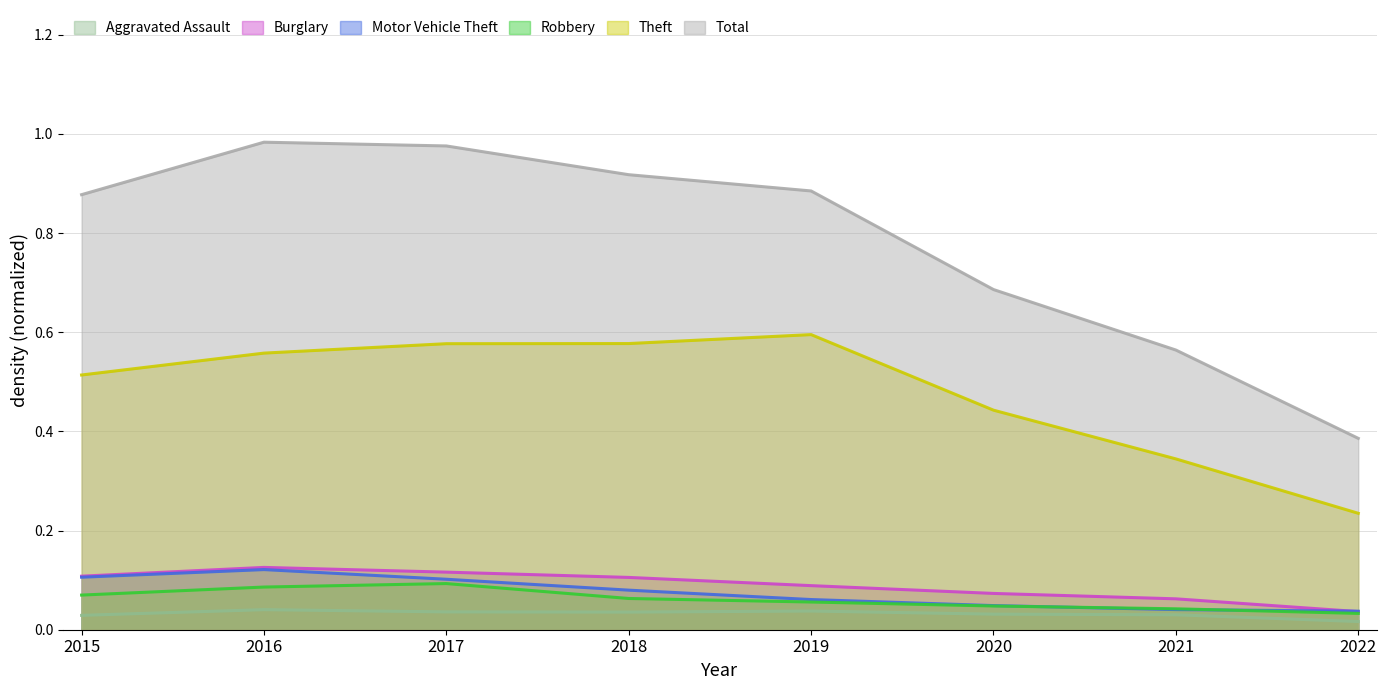

Rank the series by their maximum value, from highest to lowest.

Total, Theft, Burglary, Motor Vehicle Theft, Robbery, Aggravated Assault